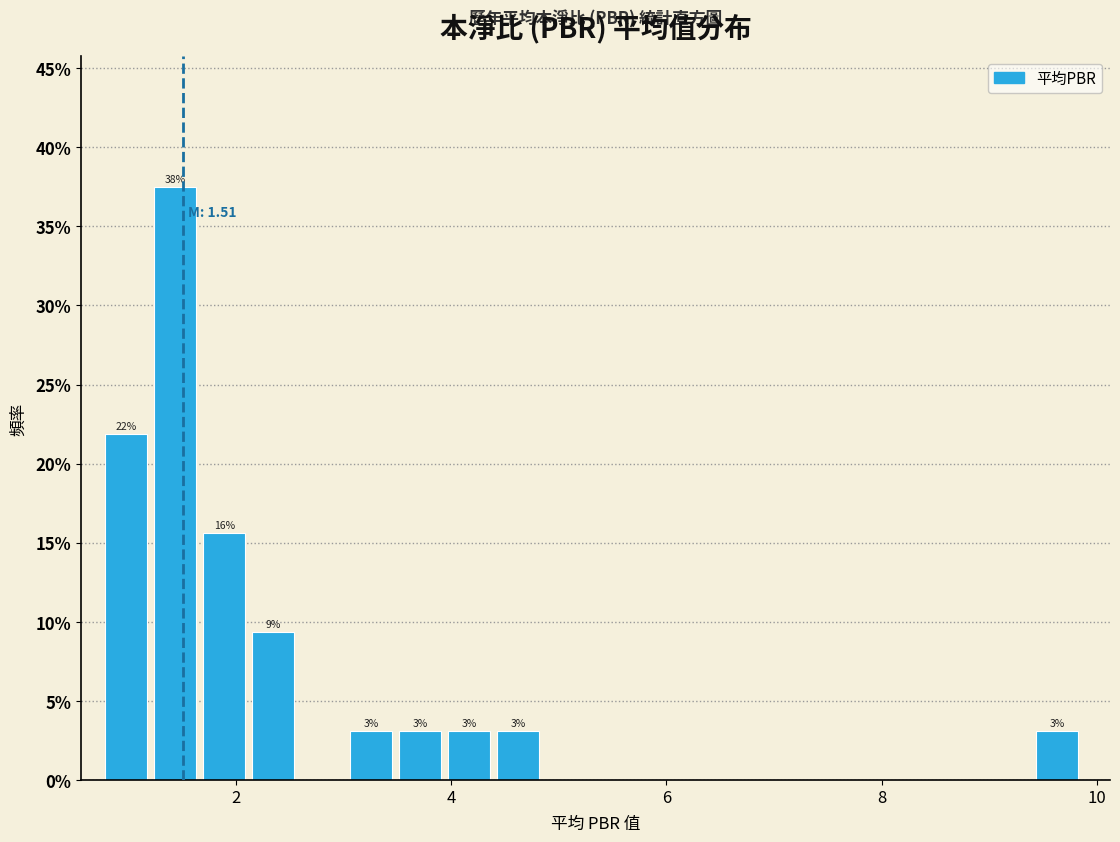

Around what value on the x-axis is the tallest bar? Give the approximate position of its centre, as read against the axis.

1.4